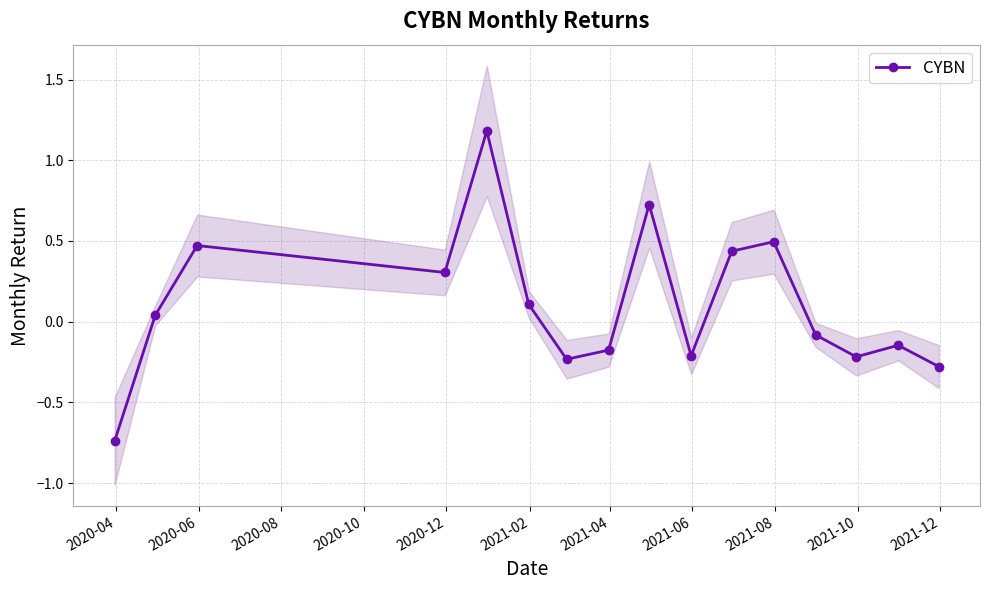

What is the difference between the second highest and second lowest values?

1.0